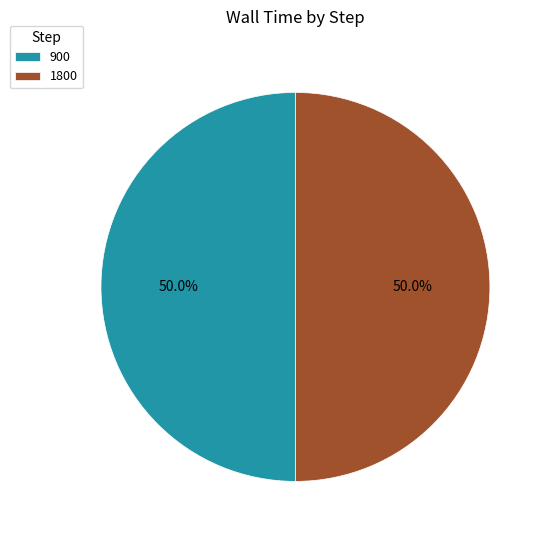

To the nearest percent, what is the average slice percentage?

50%